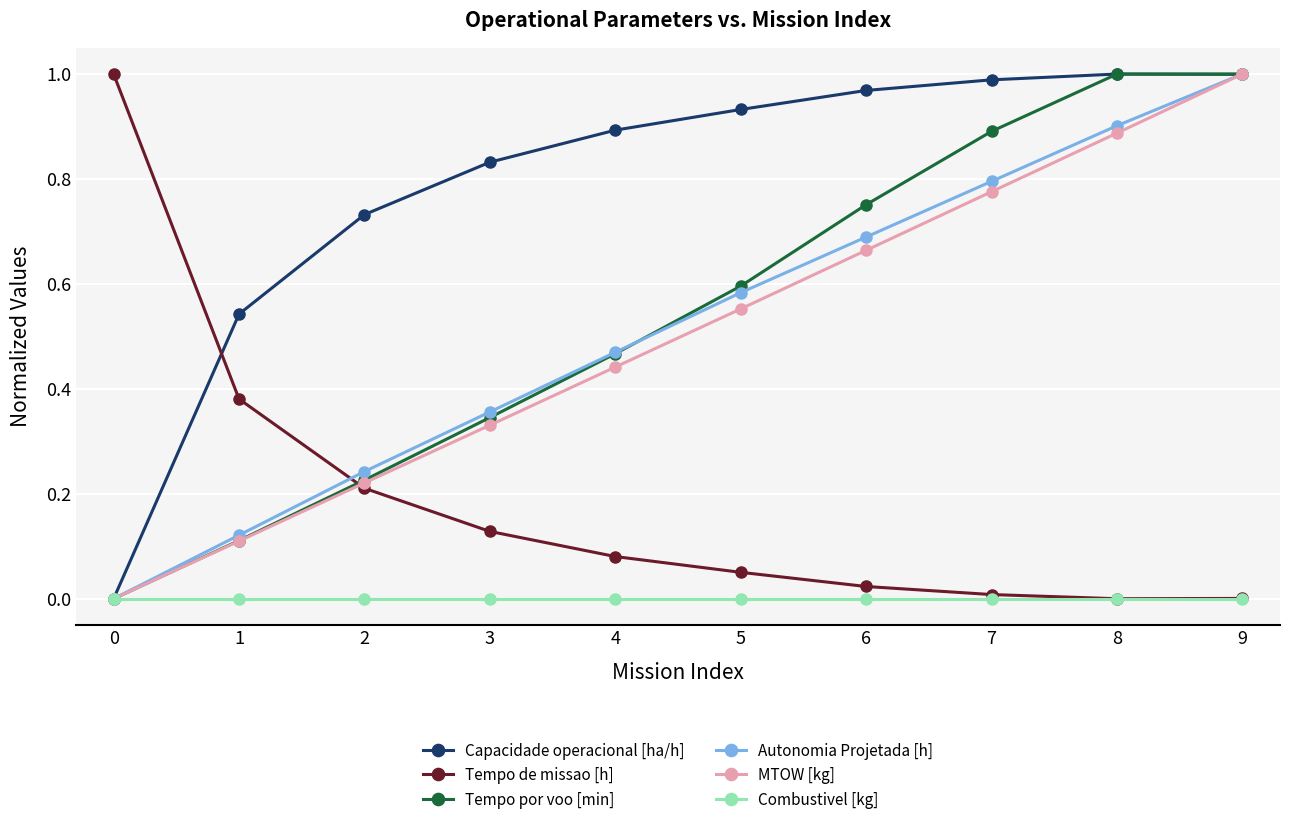

True or false: MTOW [kg] has a value of 1.2 at 7.

False